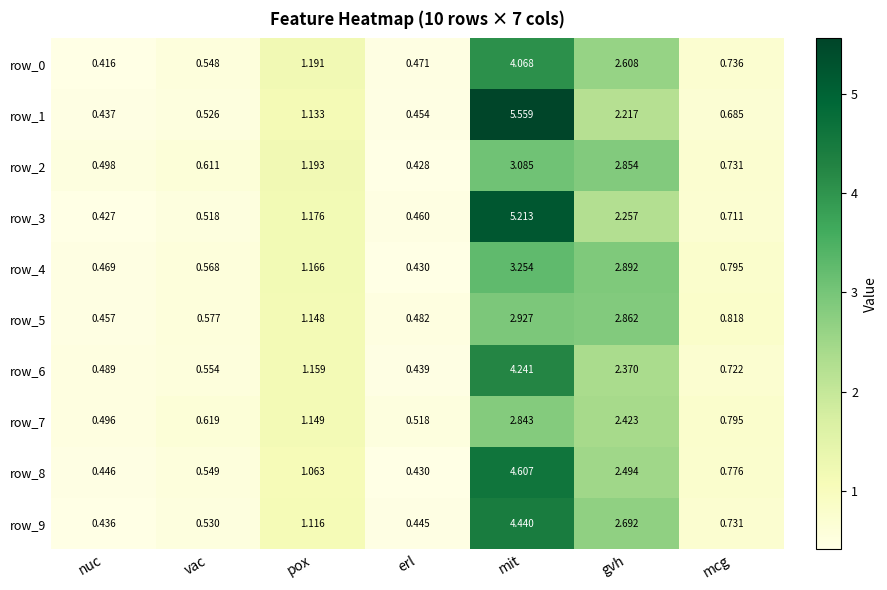

Where is row_3 nearest to the value 2?

gvh